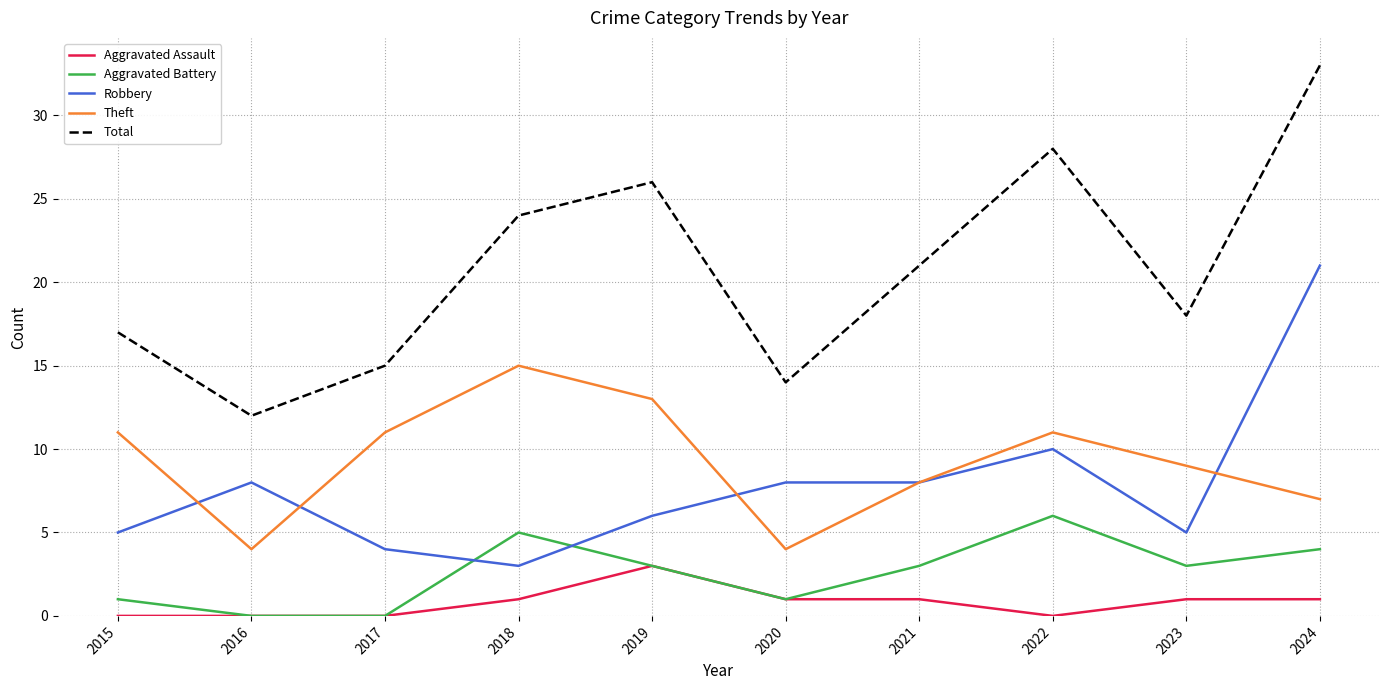

The value of Aggravated Battery at 2024 is 1. True or false?

False